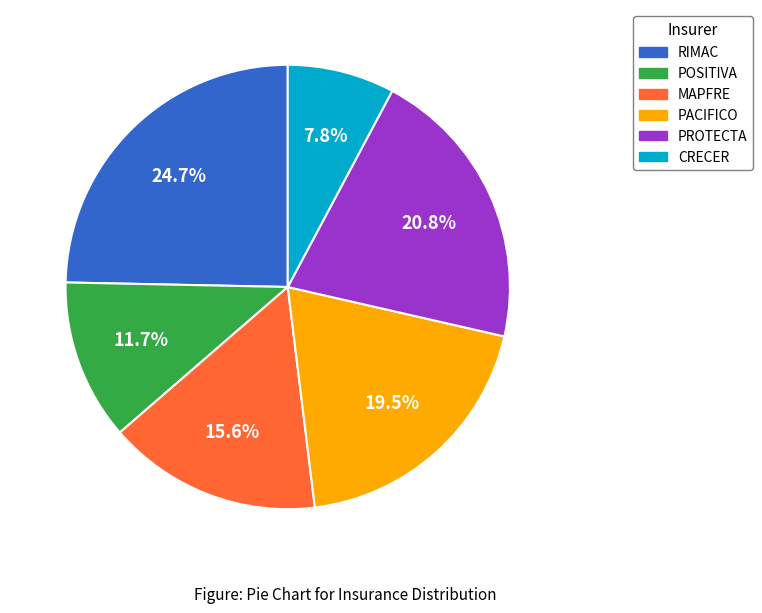

Is PROTECTA the majority of the pie?

No